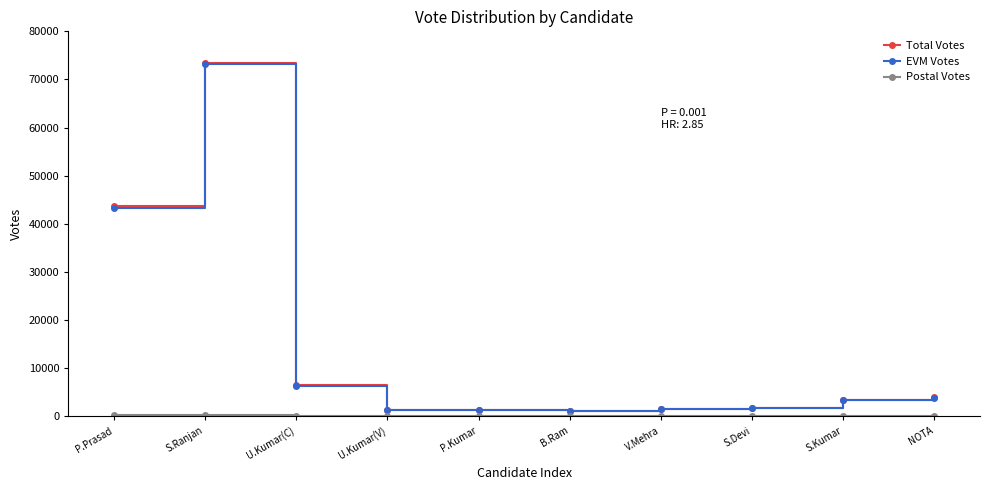

What is the difference between the maximum and minimum values in the Total Votes series?

72412